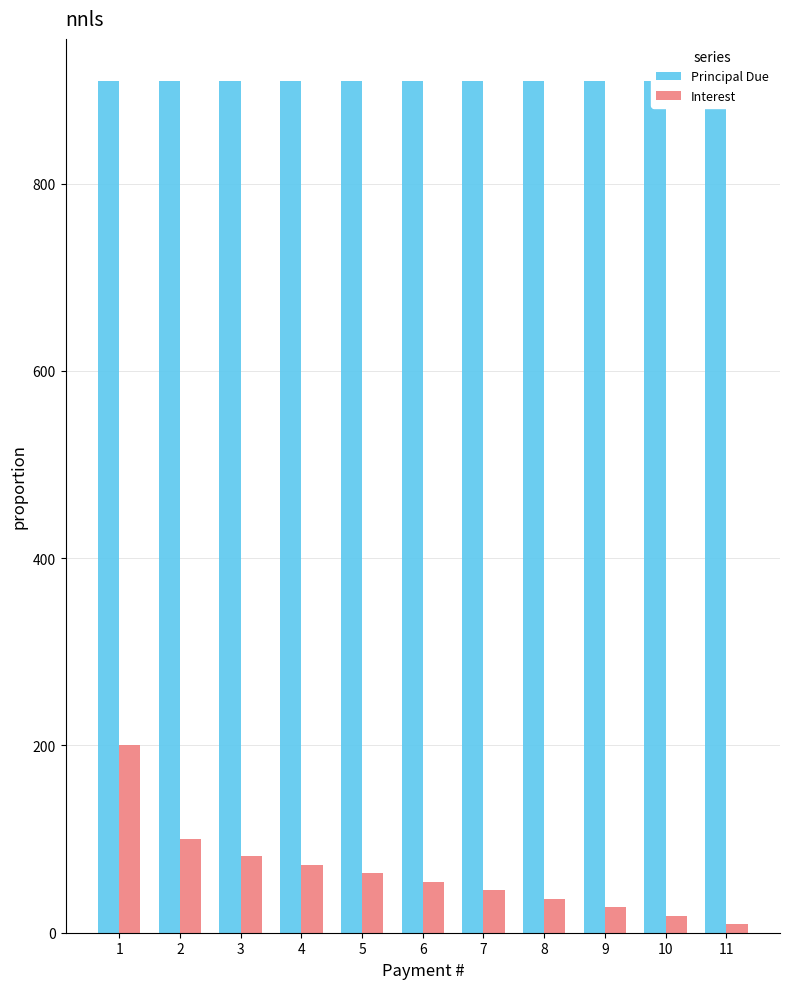

At which label does Interest first exceed 54?

1